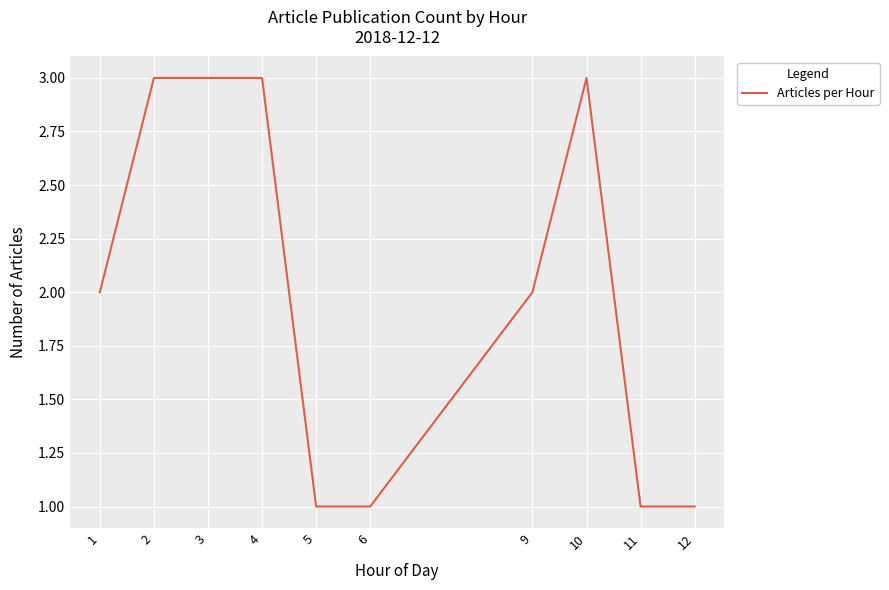

Approximately how many times larger is the value at 4 compared to 11?

3.0